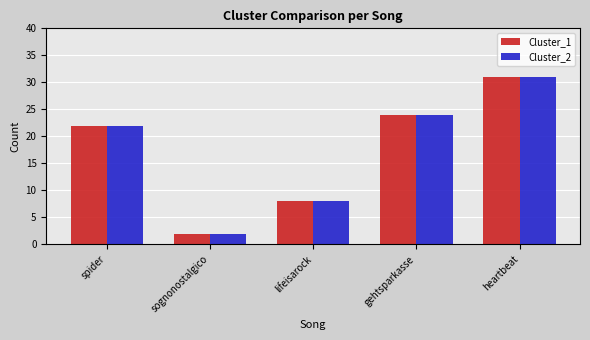

What is the sum of the Cluster_2 values at gehtsparkasse and lifeisarock?

32